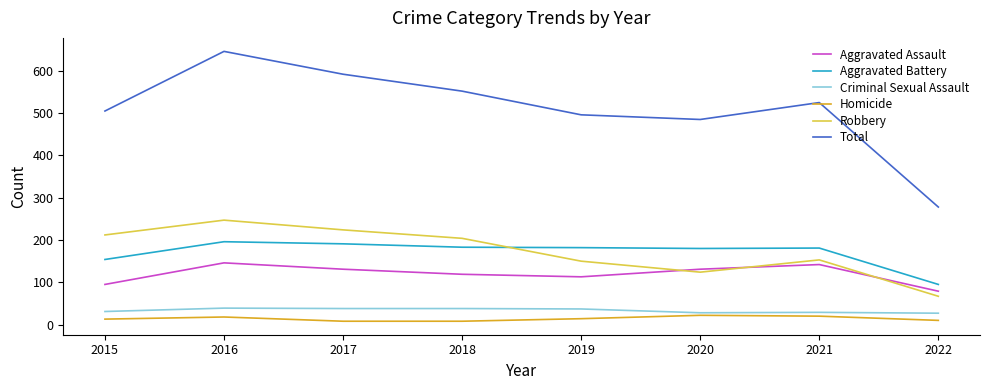

What is the spread (max minus min) of values at 2022?

268